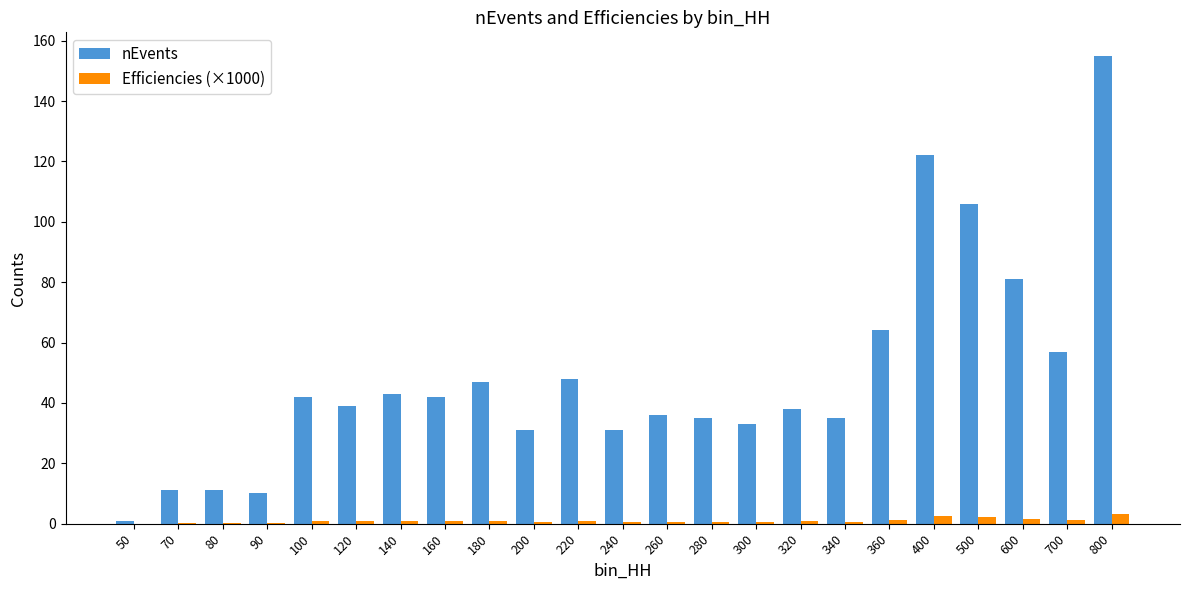

Is the value of nEvents at 300 greater than the value of Efficiencies (×1000) at 180?

Yes